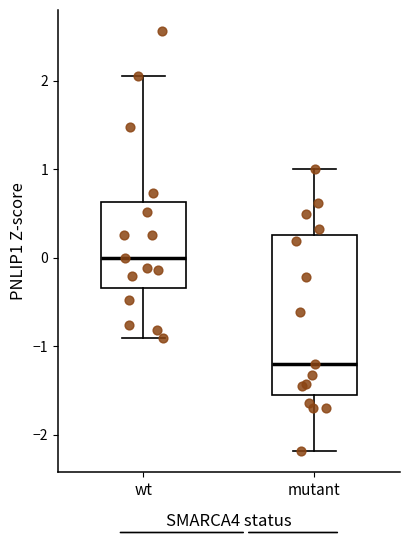

Comparing the boxes themselves (not the whiskers), which one is the tallest?

mutant